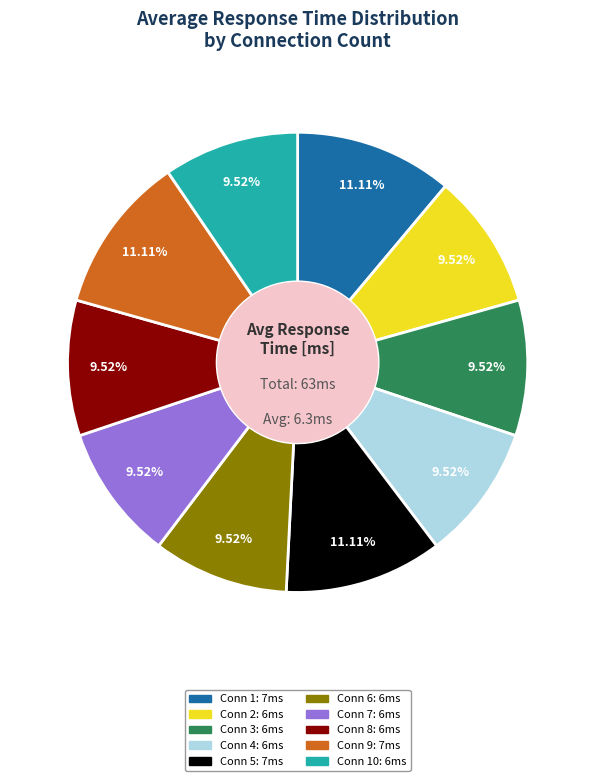

Is there any slice that represents more than half of the pie?

No